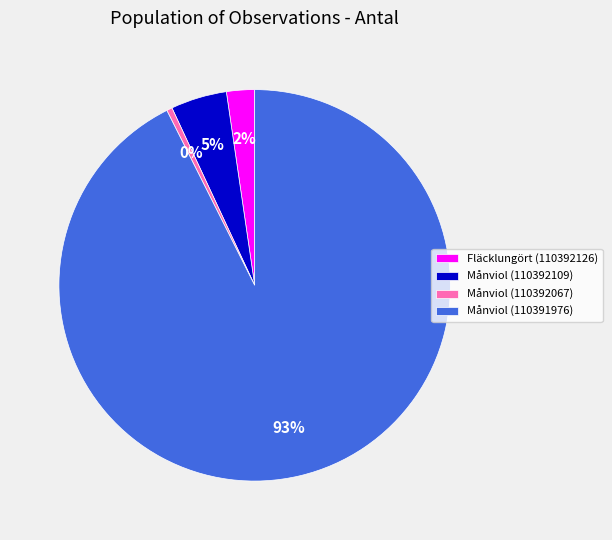

Do Månviol (110391976) and Månviol (110392109) together represent more than half of the pie?

Yes